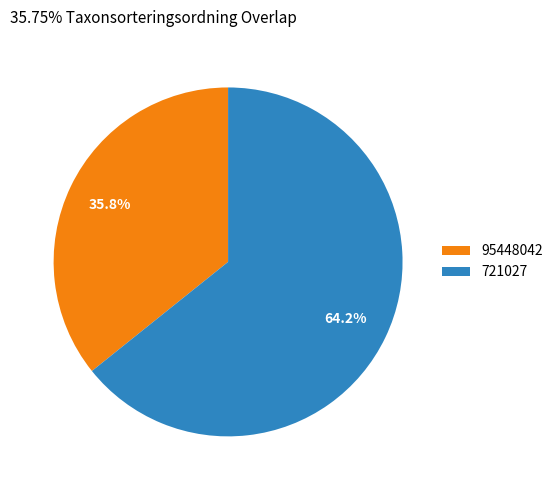

What is the ratio of the value at 721027 to the value at 95448042?

1.8